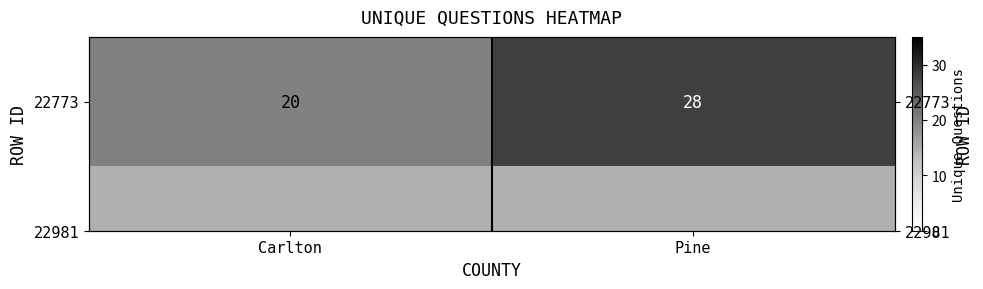

What is the ratio of the value at Carlton to the value at Pine?

0.7